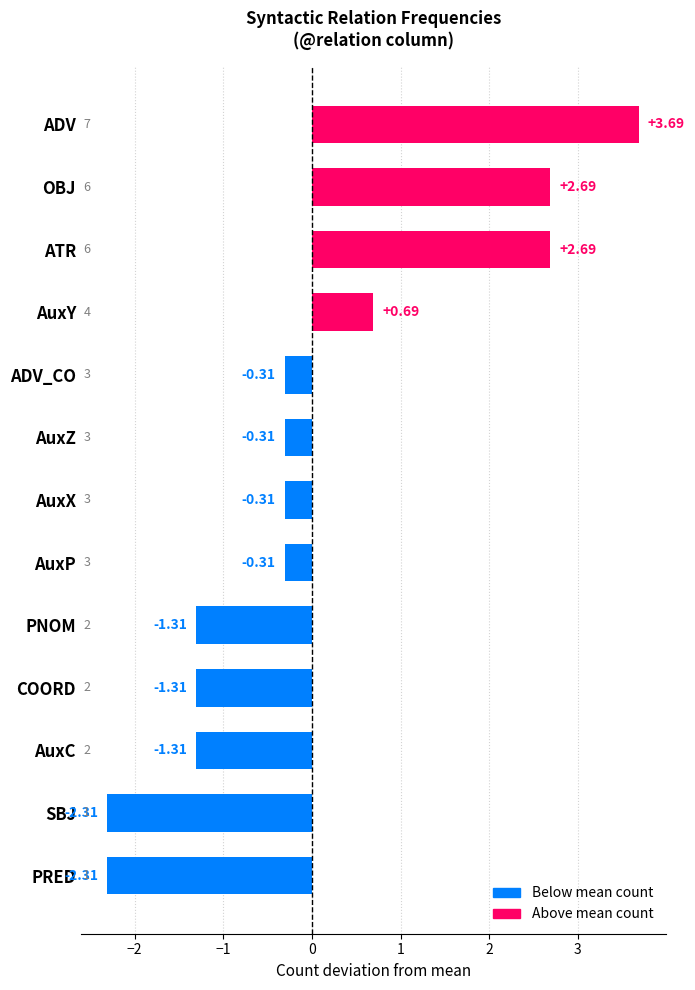

At which category does the chart reach its peak across all series?

ADV